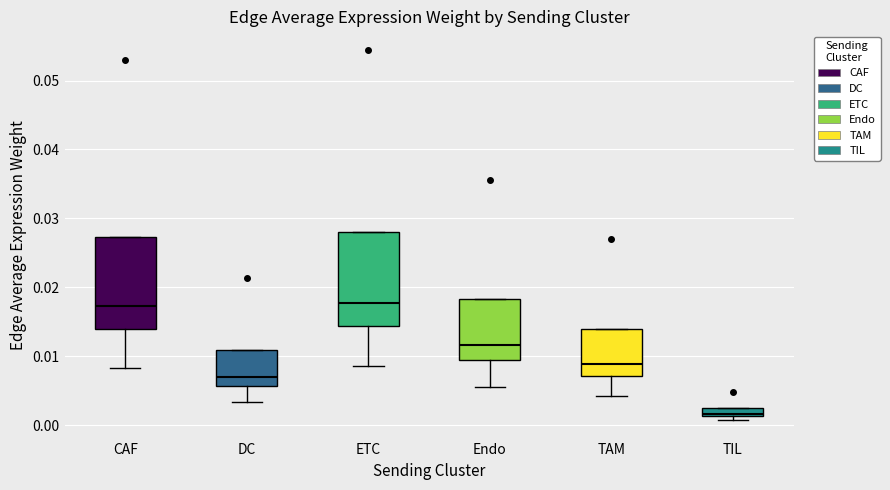

Where is the upper edge of the box for TIL on the y-axis? The values are not printed on the chart, so give them approximately, as read against the axis.

0.003